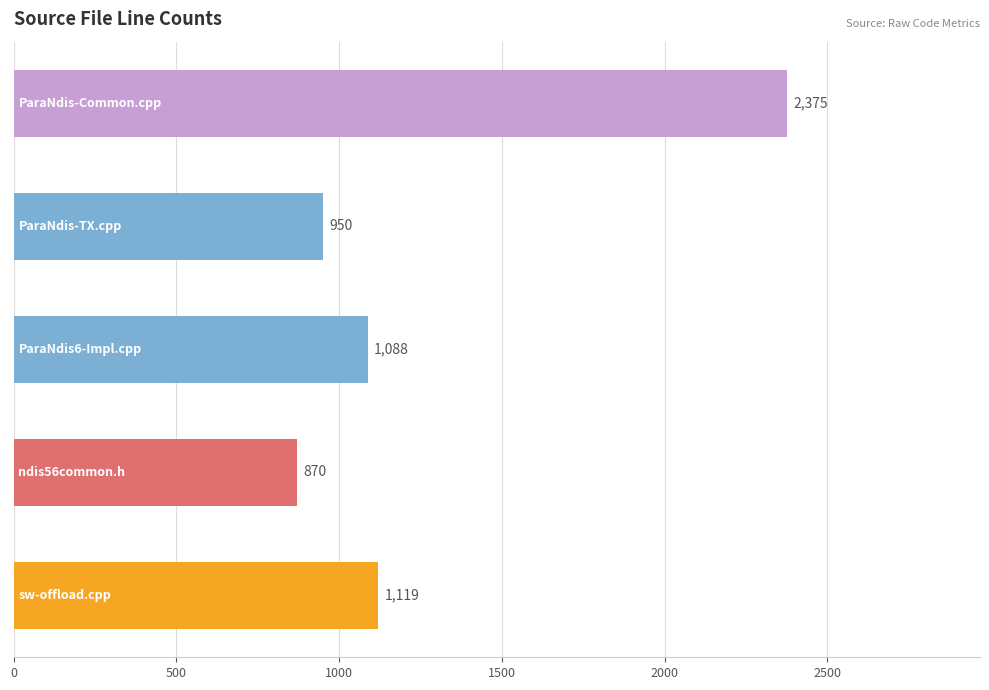

What is the greatest value displayed?

2375